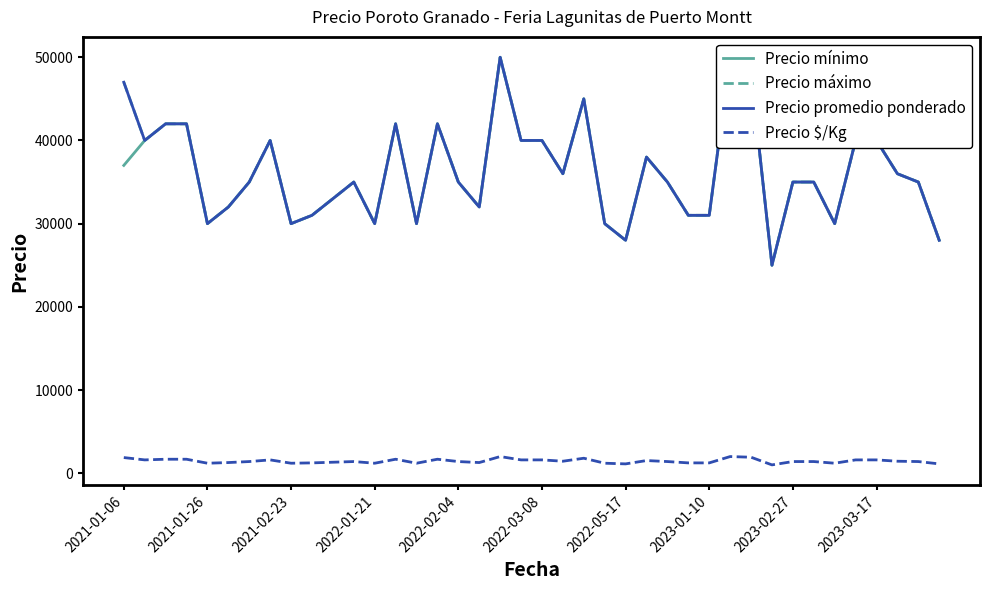

What is the maximum value for Precio $/Kg?

2000